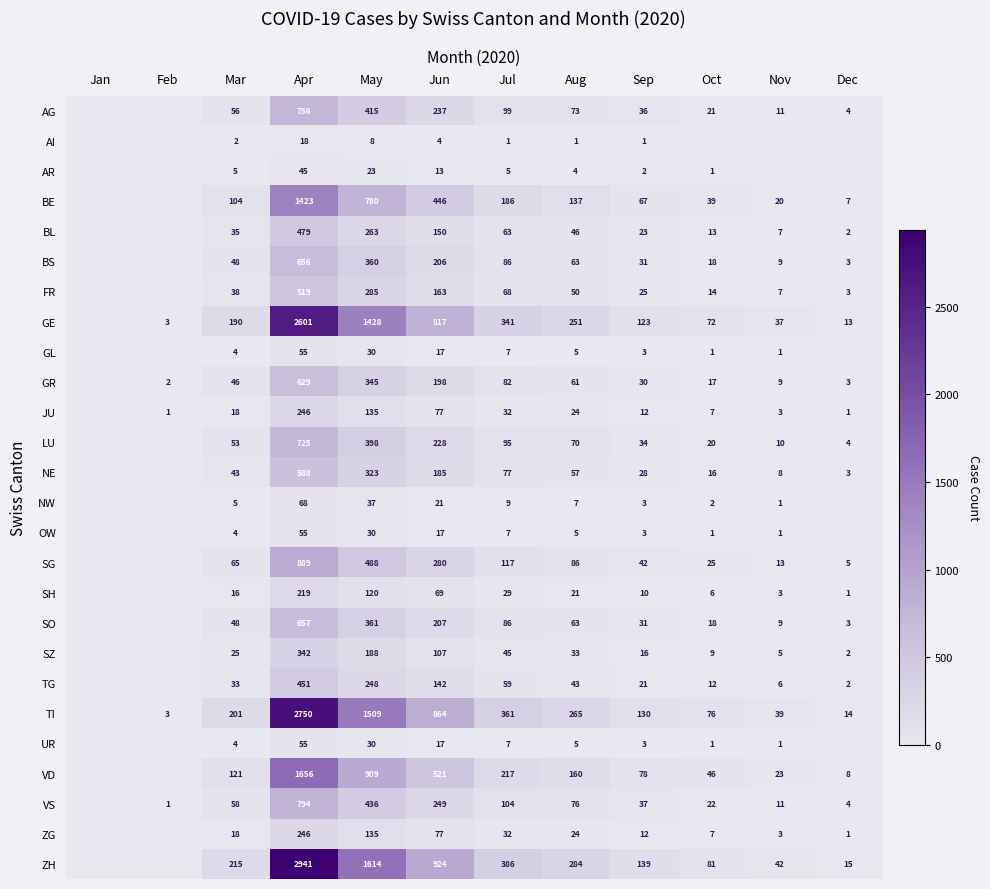

The GE series shows 8 at Dec. True or false?

False